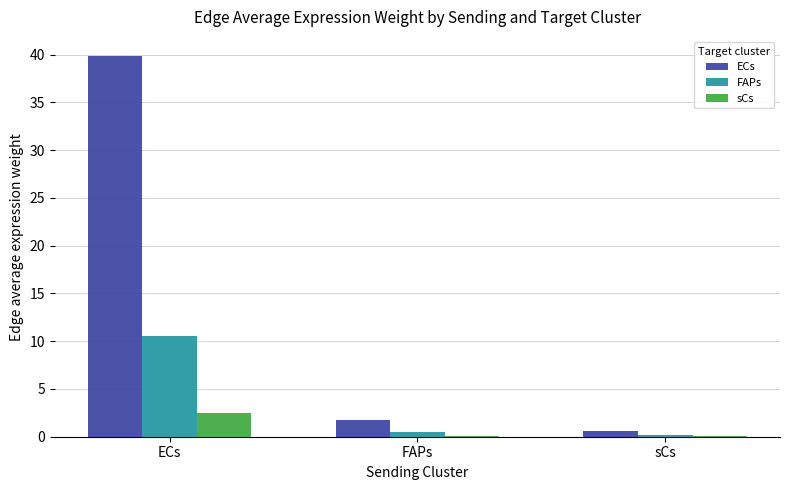

What is the maximum value shown in the chart?

39.9